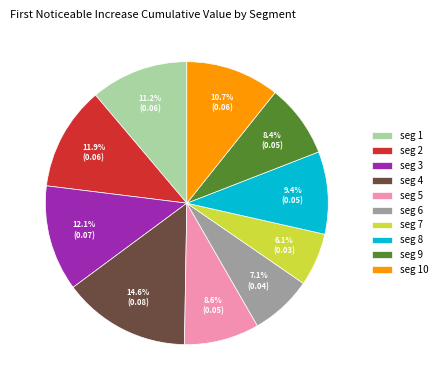

Is the sum of seg 4 and seg 6 greater than half?

No